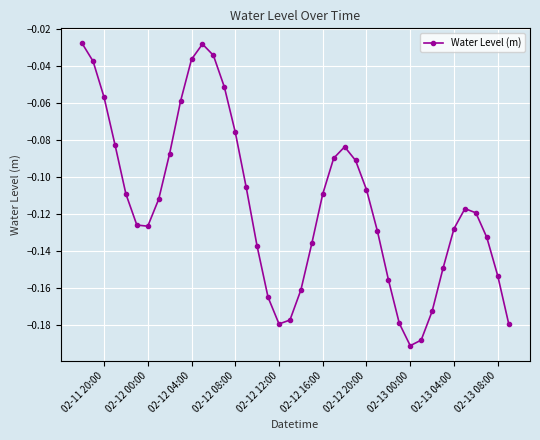

What is the sum of all values?

-4.6